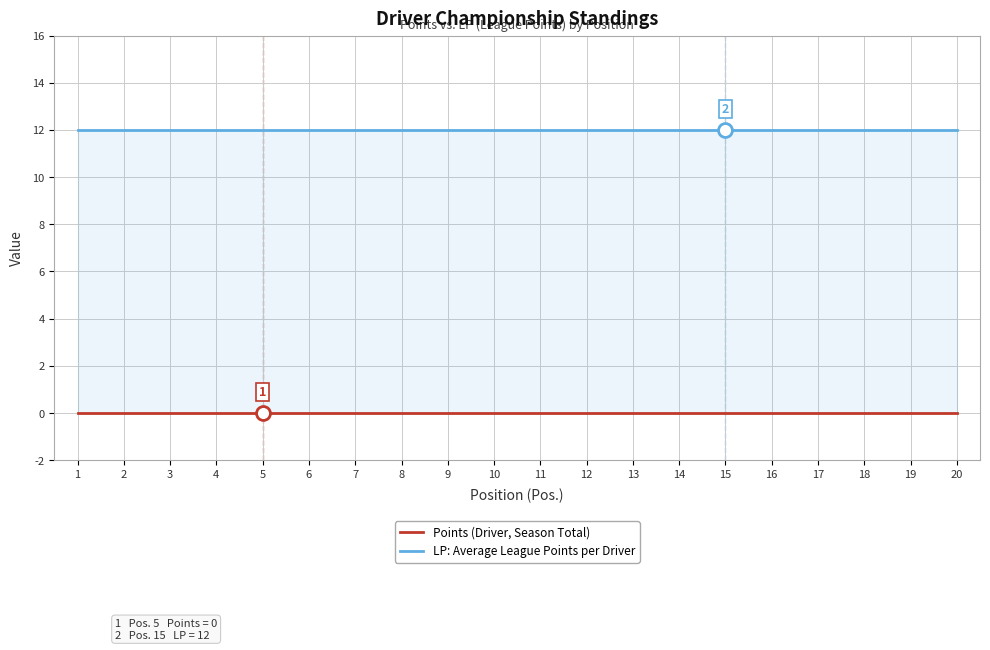

At which label does LP: Average League Points per Driver reach its peak?

1